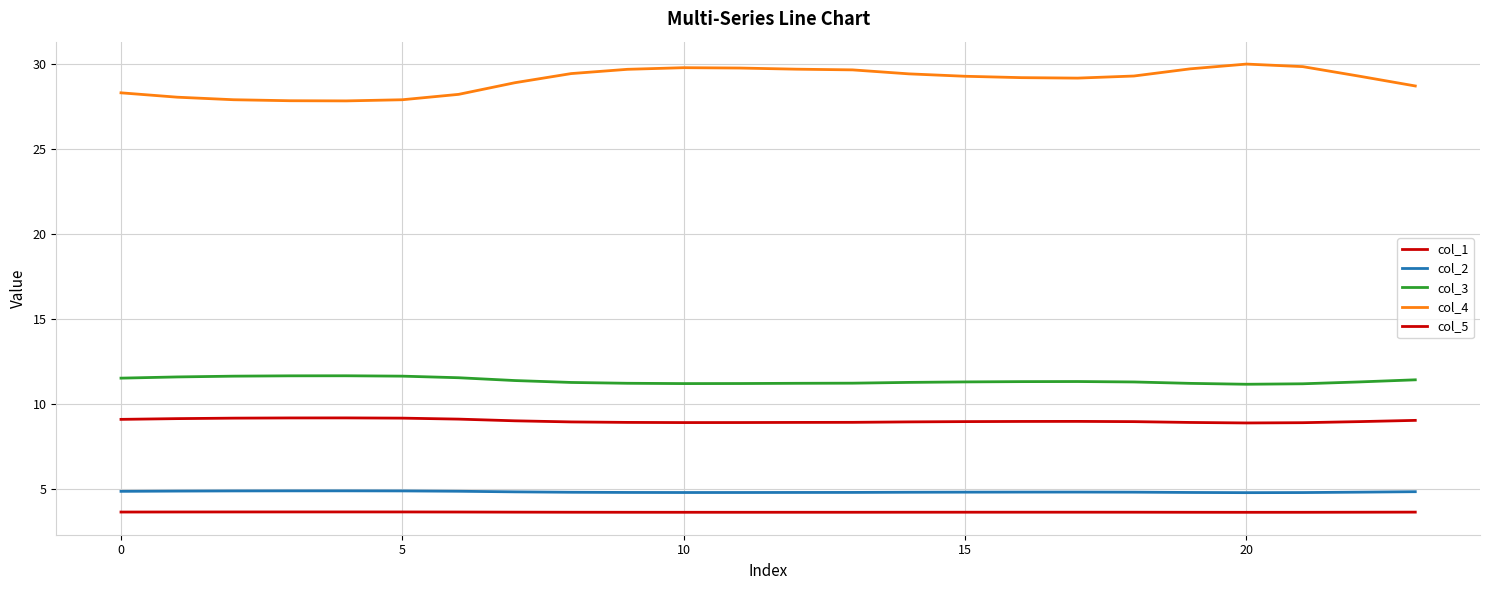

True or false: col_1 and col_2 intersect in this chart.

False